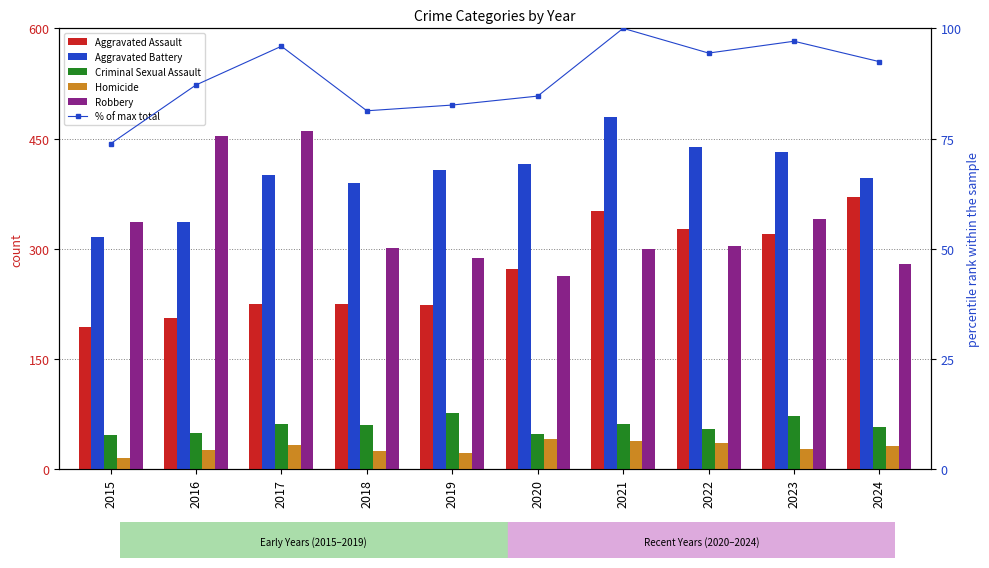

At which category does the chart reach its minimum across all series?

2015